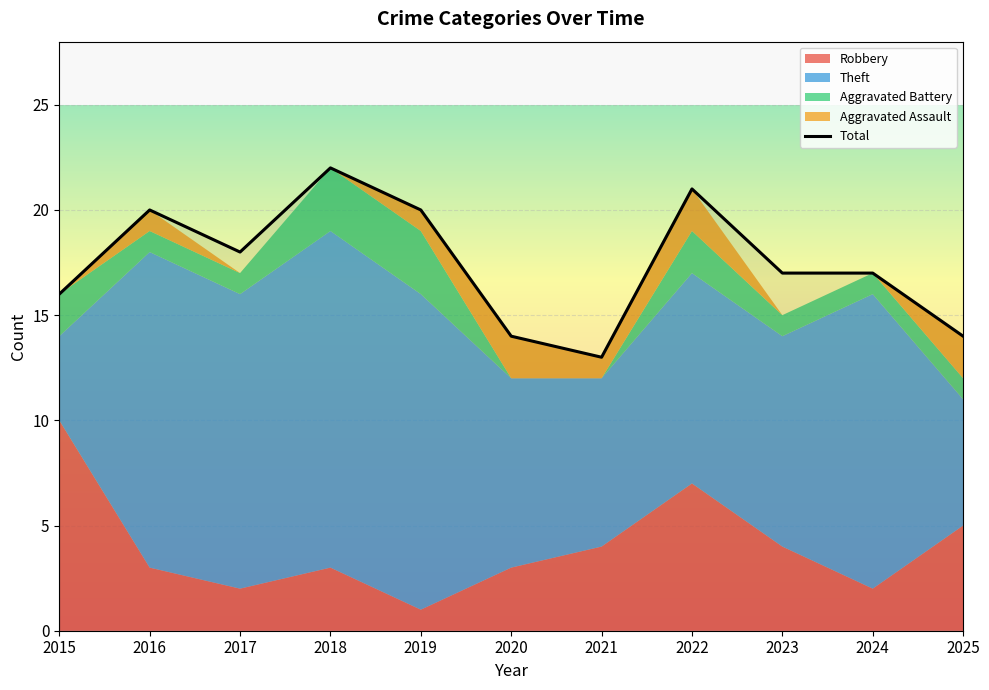

How many lines are shown in the chart?

1